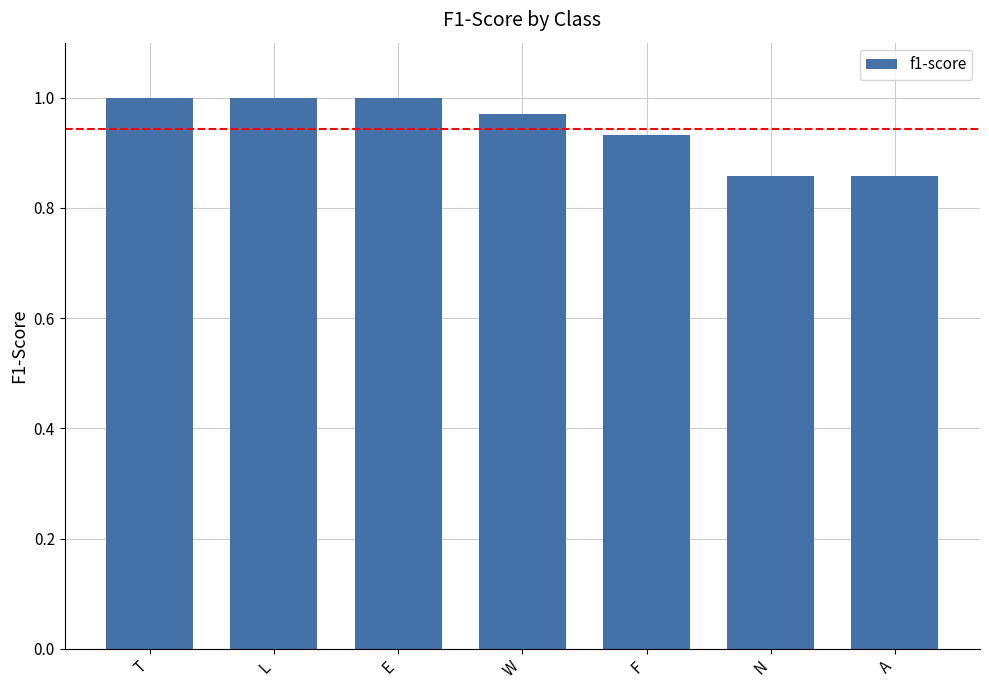

What is the difference between the maximum and second lowest values?

0.1